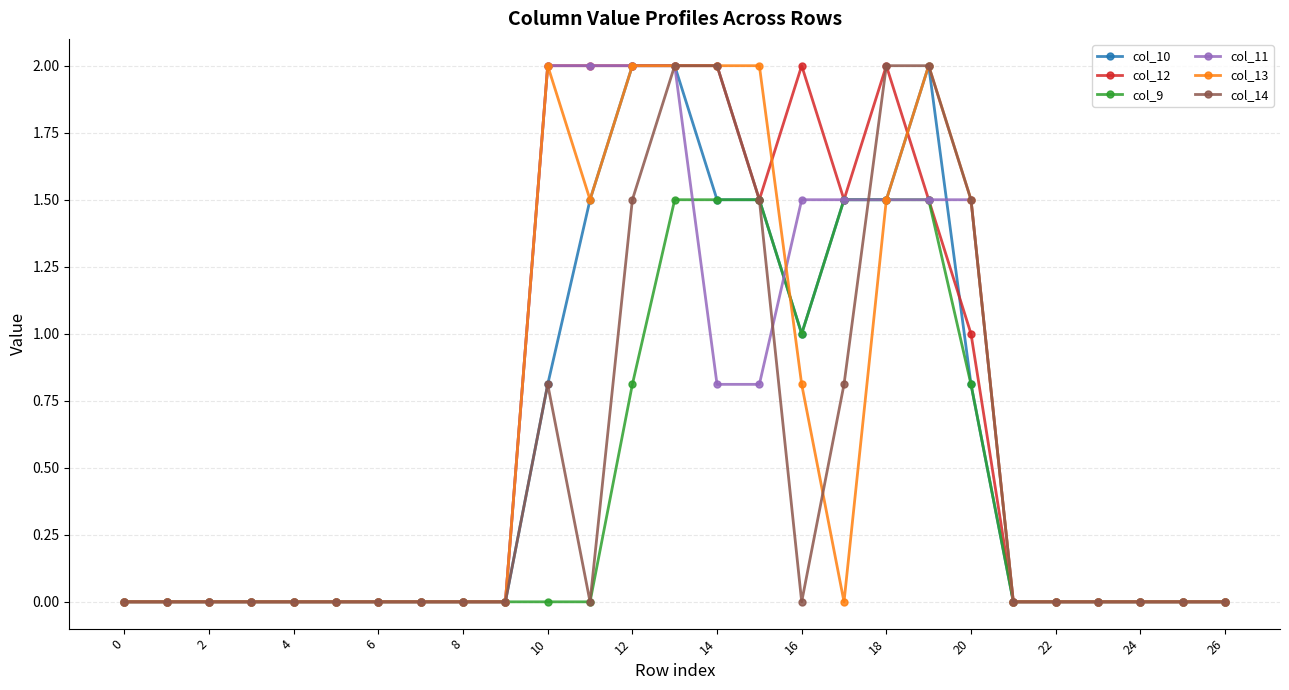

How many lines are shown in the chart?

6